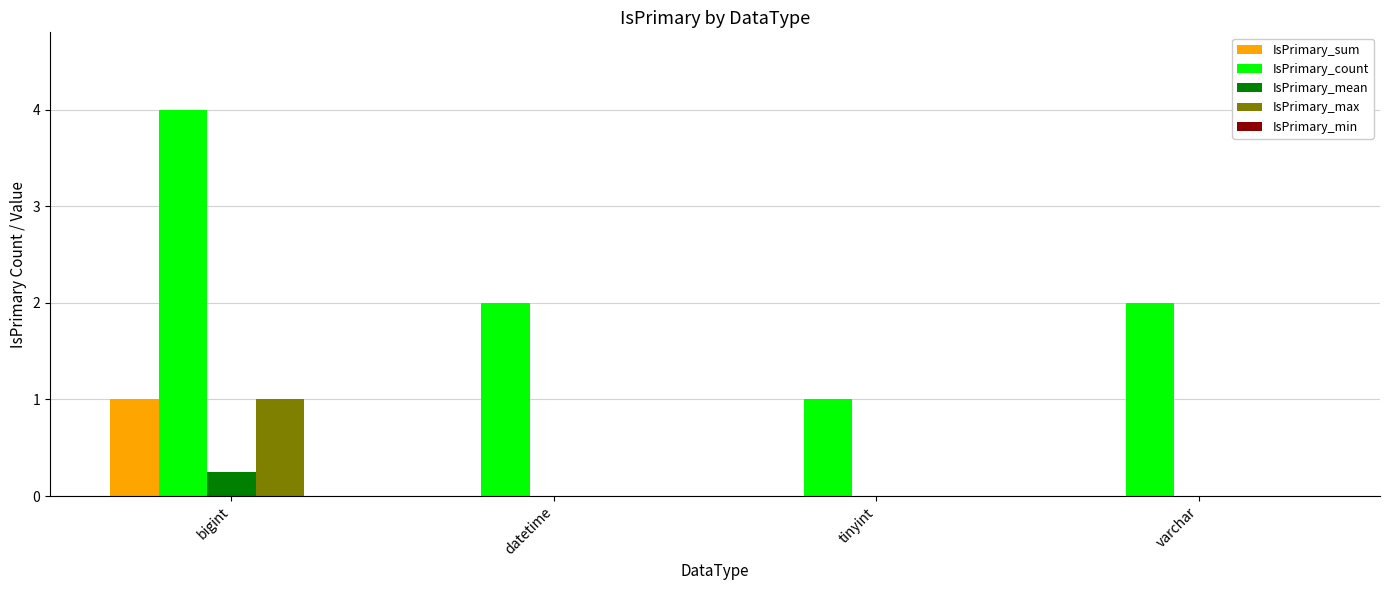

At which label does IsPrimary_sum reach its peak?

bigint